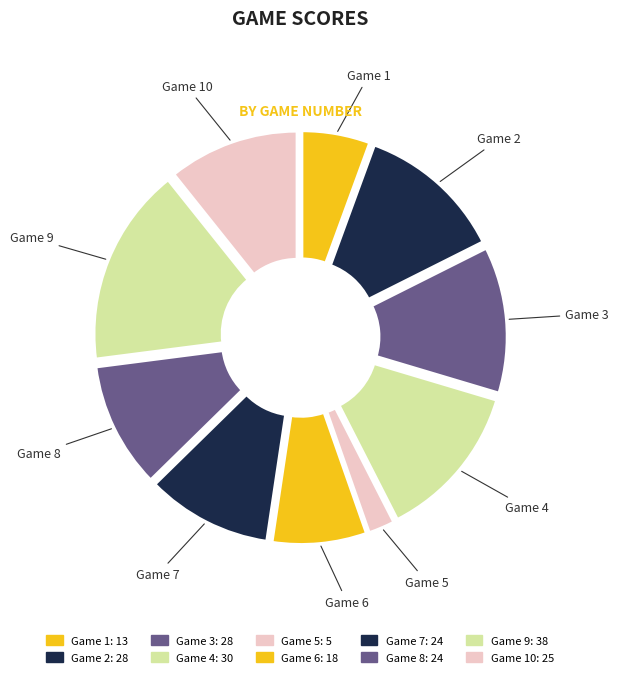

What is the change in value from Game 1 to Game 10?

+12